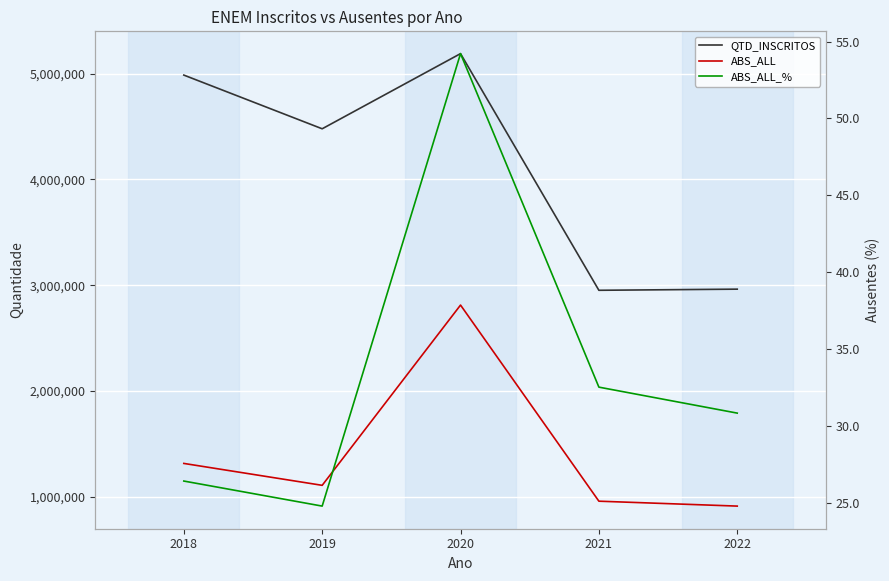

The value of ABS_ALL_% at 2018 is 14.4. True or false?

False